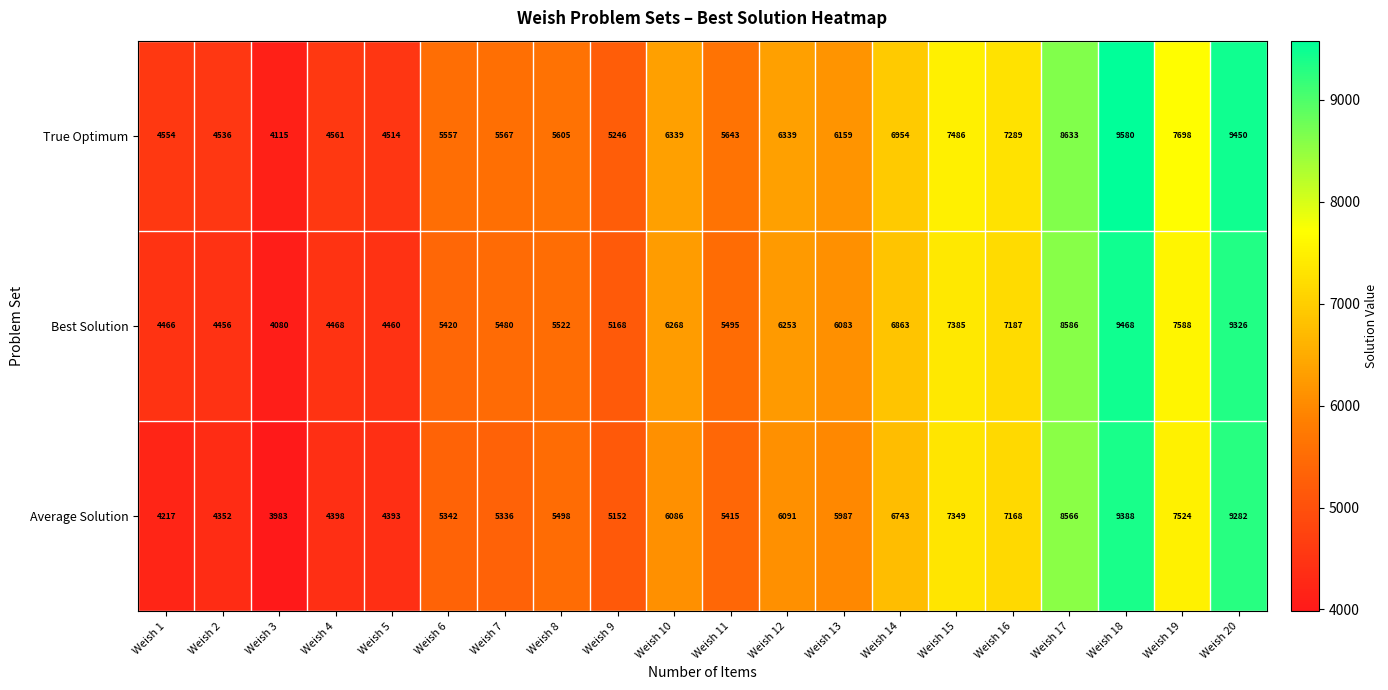

At how many categories does at least one series exceed 5253?

14